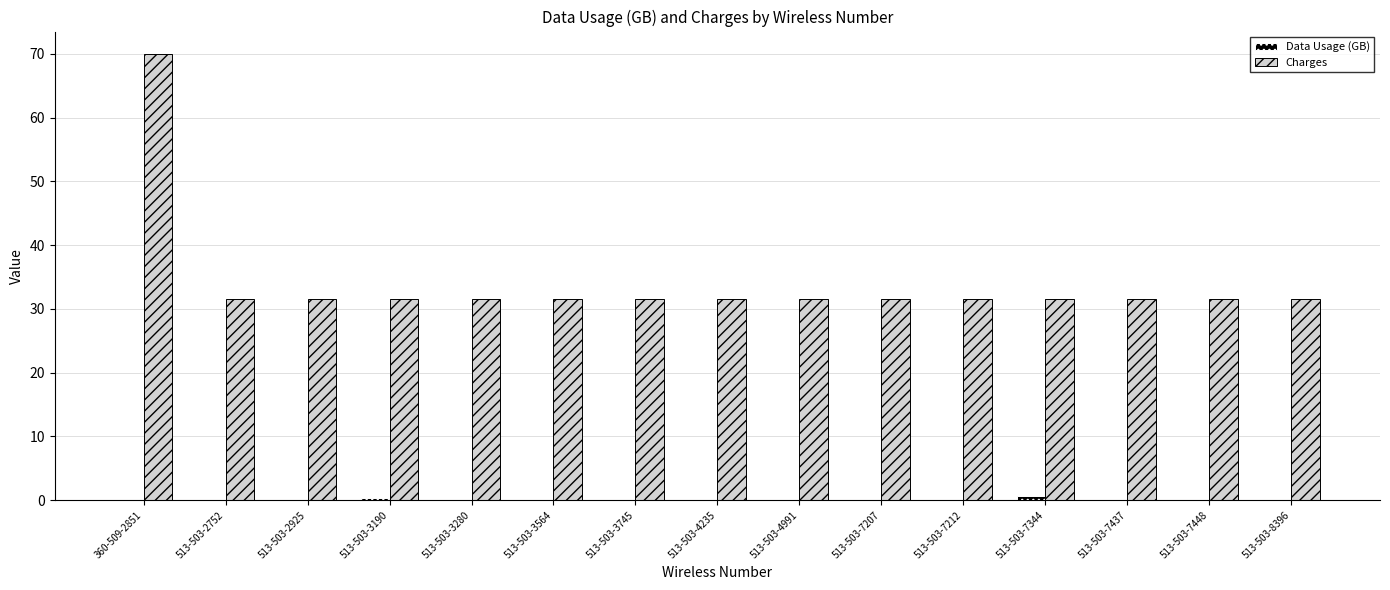

Which label corresponds to the largest value in the chart?

360-509-2851